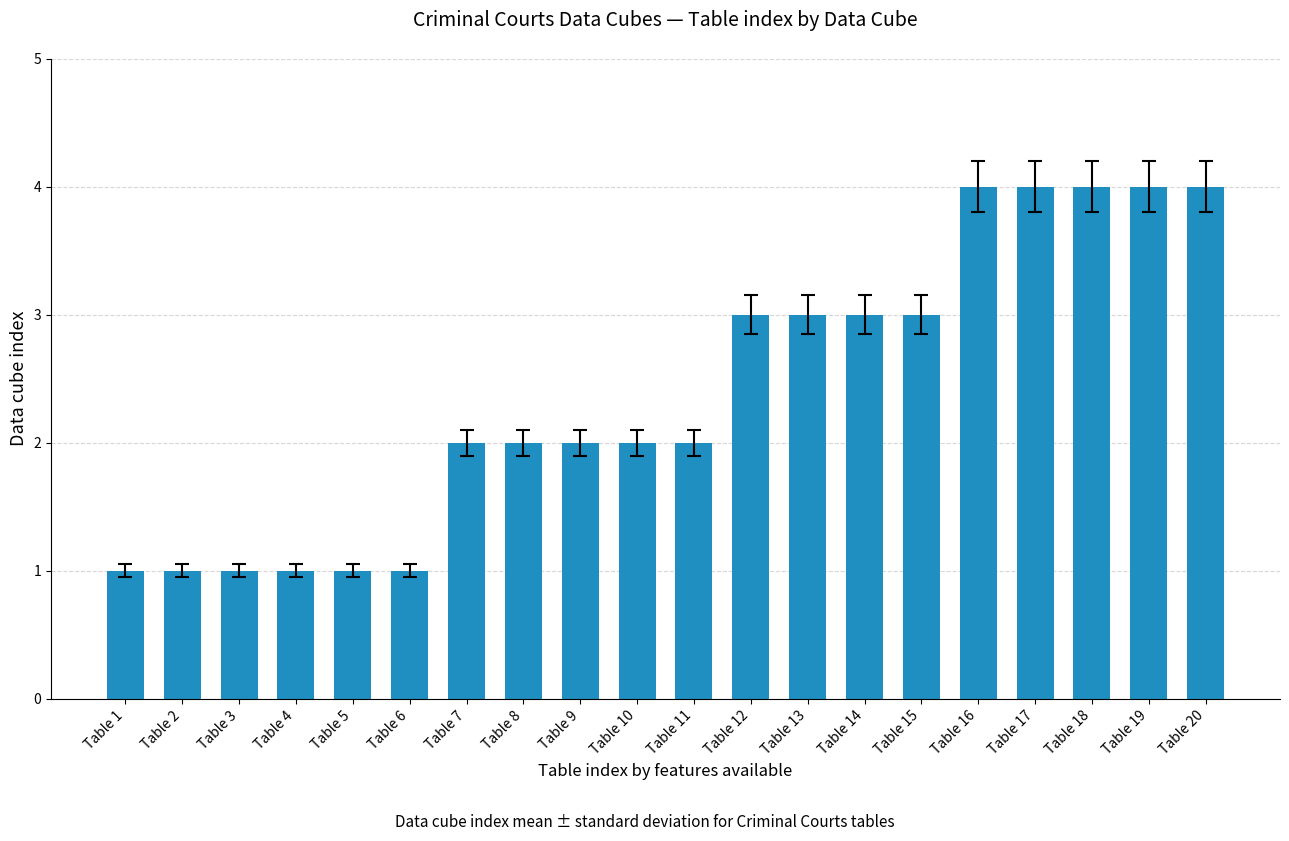

What is the value of the 5th bar from the left?

1